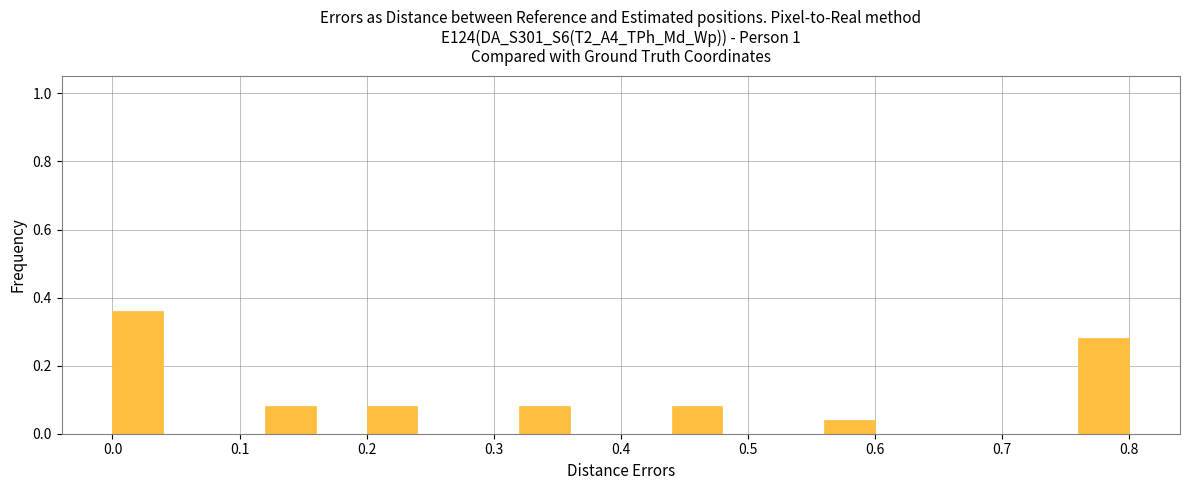

Reading left to right, transcribe this chart: for each bar, give the range it covers on the x-axis and its height. The values are not printed on the chart, so give them approximately, as read against the axis.

0.00 to 0.04: 0.36
0.04 to 0.08: 0
0.08 to 0.12: 0
0.12 to 0.16: 0.08
0.16 to 0.20: 0
0.20 to 0.24: 0.08
0.24 to 0.28: 0
0.28 to 0.32: 0
0.32 to 0.36: 0.08
0.36 to 0.40: 0
0.40 to 0.44: 0
0.44 to 0.48: 0.08
0.48 to 0.52: 0
0.52 to 0.56: 0
0.56 to 0.60: 0.04
0.60 to 0.64: 0
0.64 to 0.68: 0
0.68 to 0.72: 0
0.72 to 0.76: 0
0.76 to 0.80: 0.28